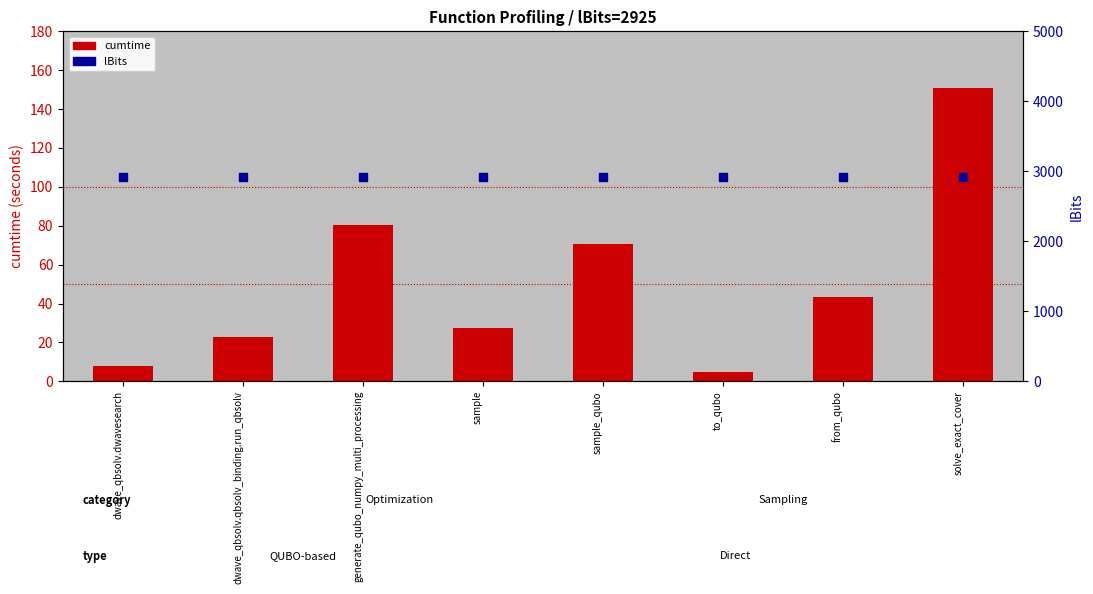

Which series reaches the minimum Y coordinate?

cumtime